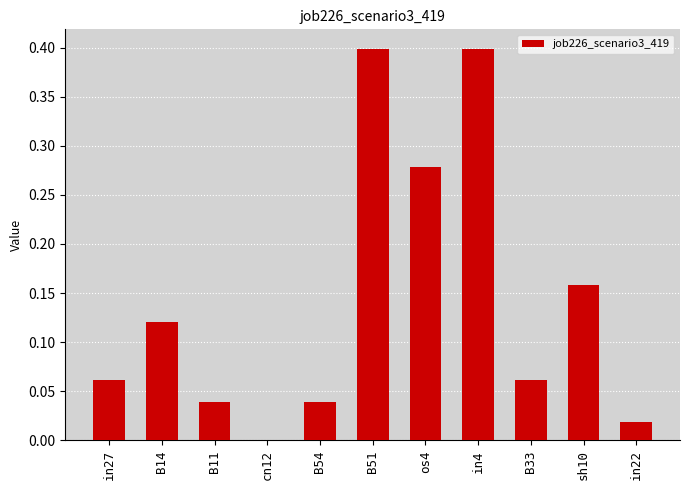

Are the bars horizontal?

No